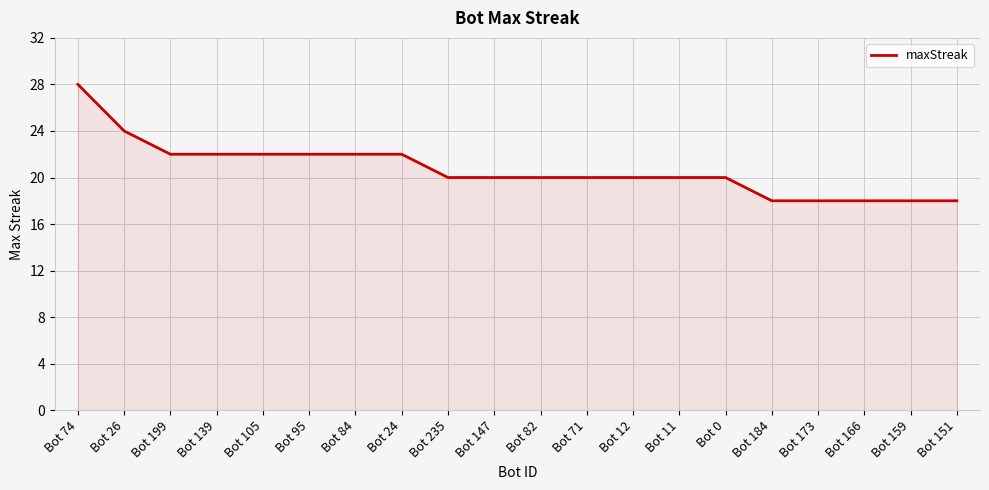

Does the chart display data point markers on the line(s)?

No